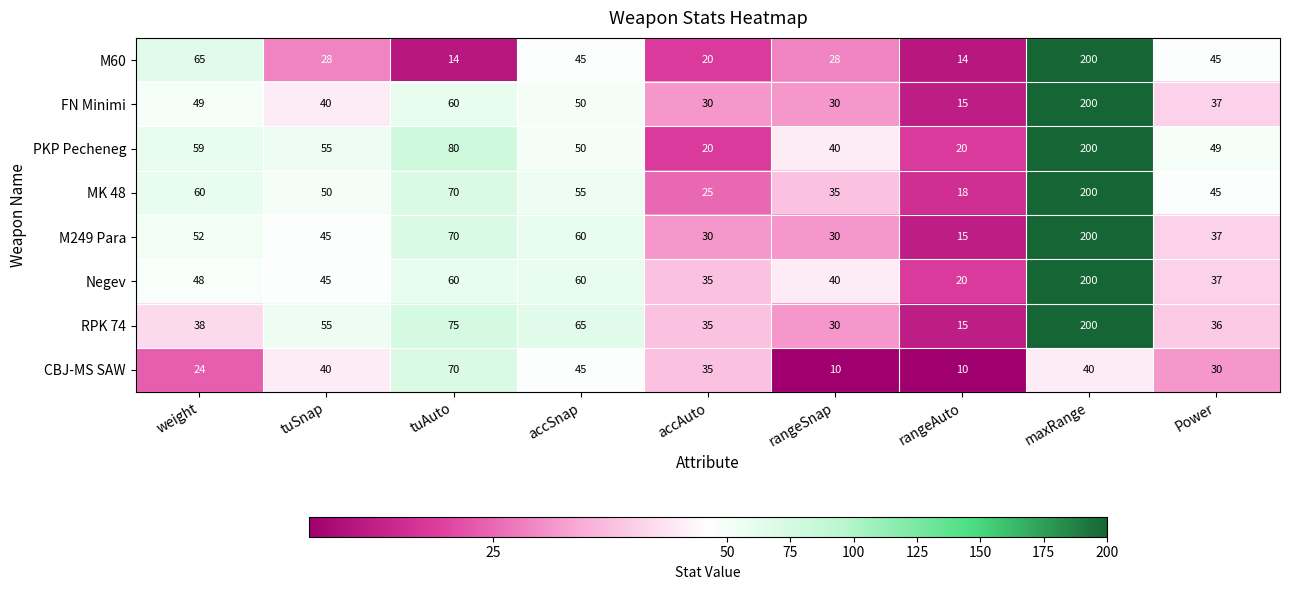

At which label does CBJ-MS SAW reach its peak?

tuAuto